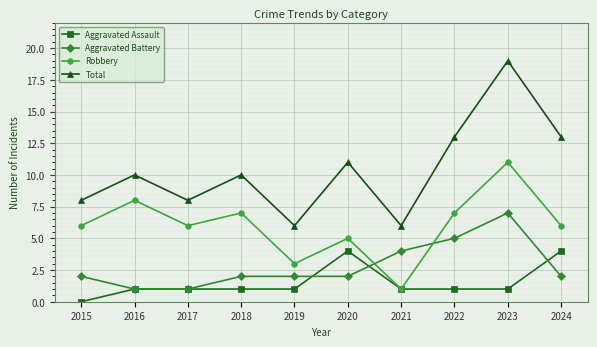

Reading right to left, what are all the values shown in this chart?

Aggravated Assault: 2024=4	2023=1	2022=1	2021=1	2020=4	2019=1	2018=1	2017=1	2016=1	2015=0
Aggravated Battery: 2024=2	2023=7	2022=5	2021=4	2020=2	2019=2	2018=2	2017=1	2016=1	2015=2
Robbery: 2024=6	2023=11	2022=7	2021=1	2020=5	2019=3	2018=7	2017=6	2016=8	2015=6
Total: 2024=13	2023=19	2022=13	2021=6	2020=11	2019=6	2018=10	2017=8	2016=10	2015=8